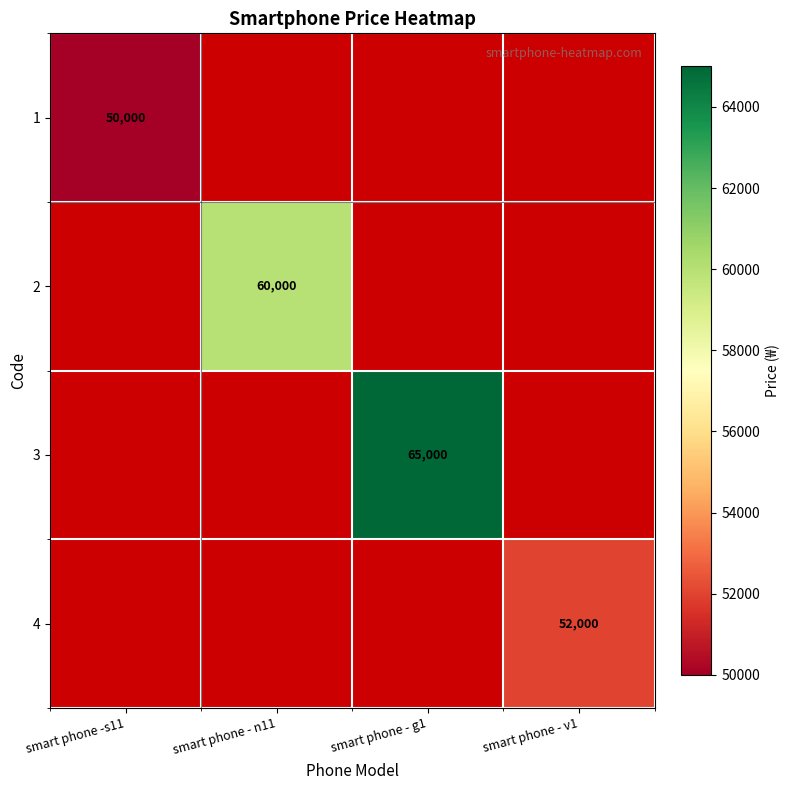

The value of 1 at smart phone -s11 is 27678. True or false?

False